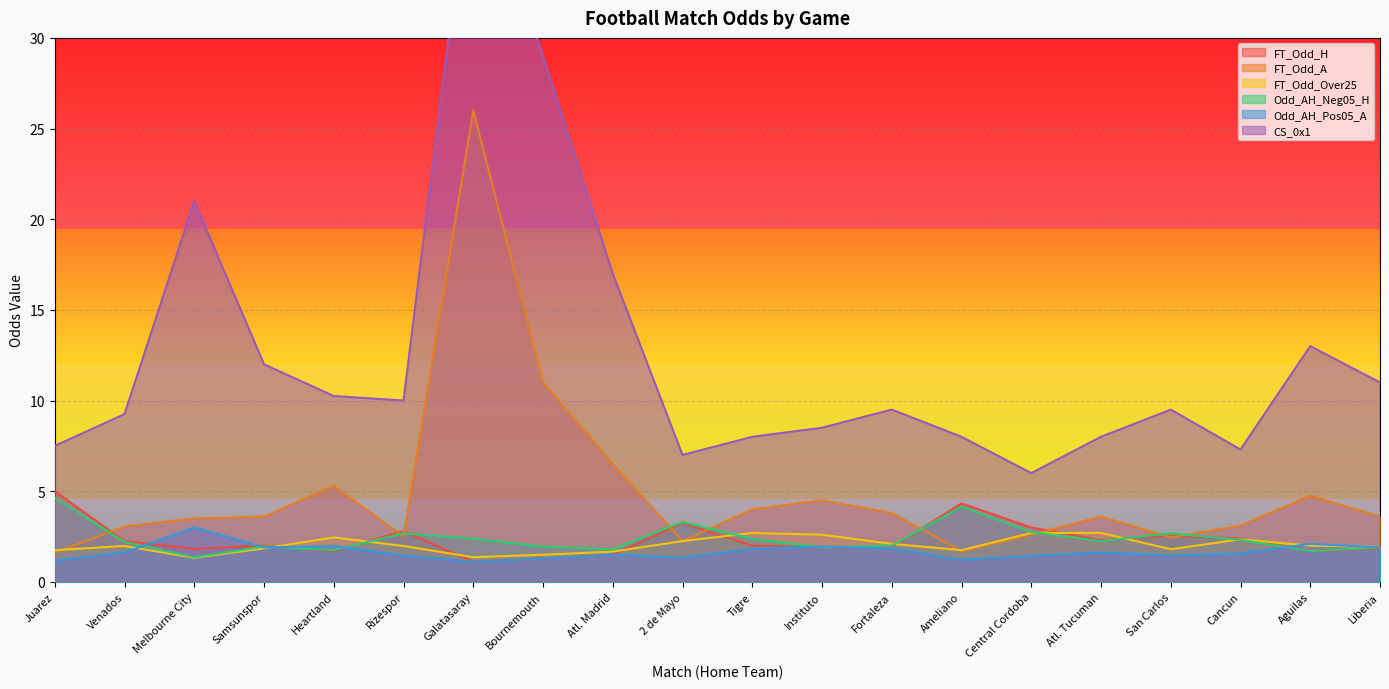

True or false: CS_0x1 has a value of 7.3 at Cancun.

True